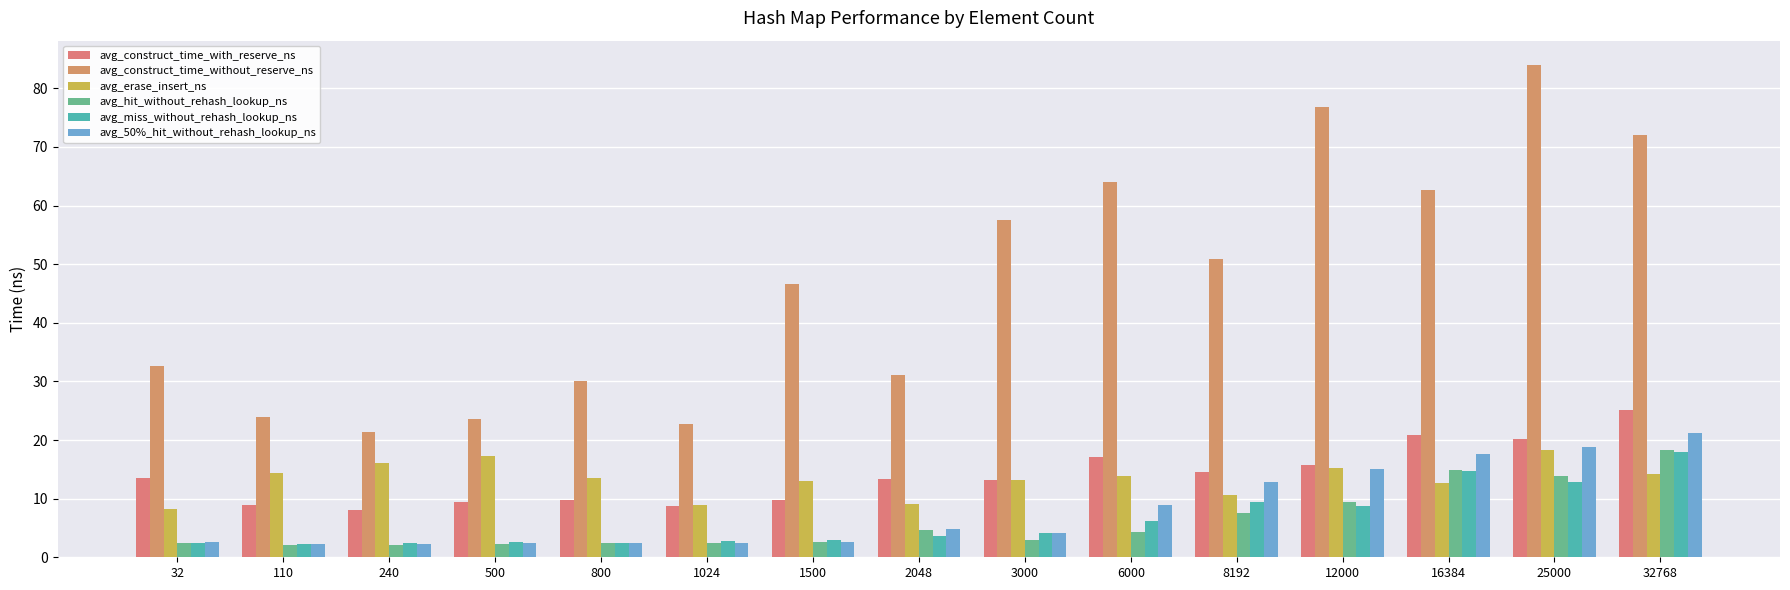

Rank the series by their maximum value, from lowest to highest.

avg_miss_without_rehash_lookup_ns, avg_hit_without_rehash_lookup_ns, avg_erase_insert_ns, avg_50%_hit_without_rehash_lookup_ns, avg_construct_time_with_reserve_ns, avg_construct_time_without_reserve_ns